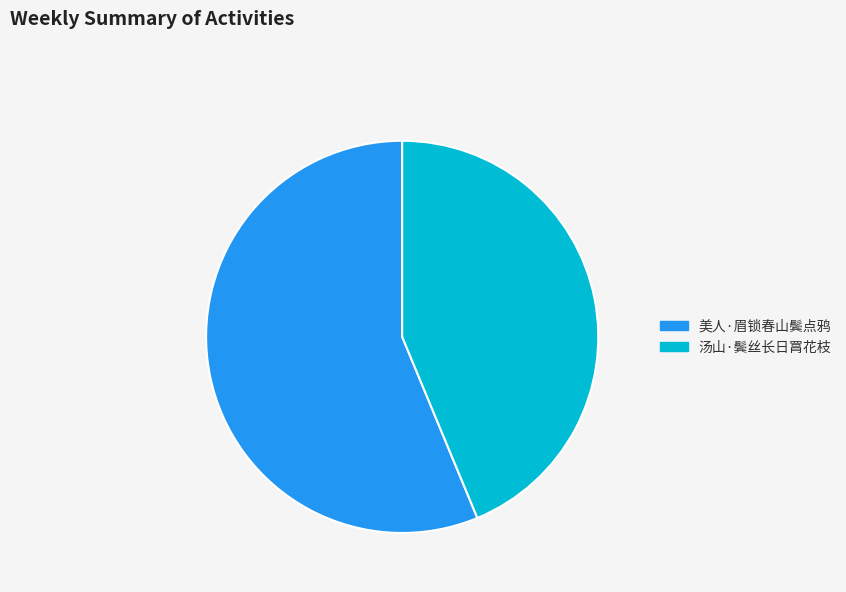

Do 美人·眉锁春山鬓点鸦 and 汤山·鬓丝长日罥花枝 together represent more than half of the pie?

Yes